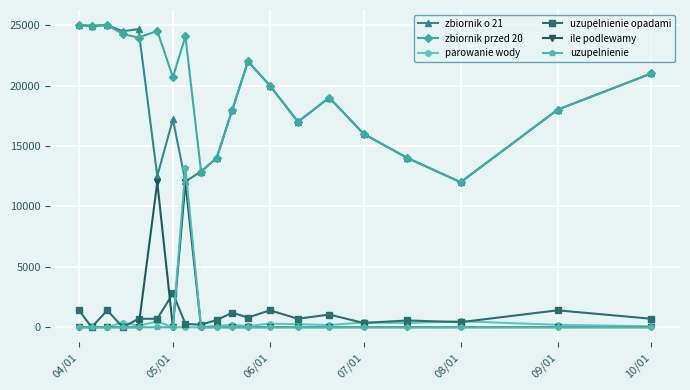

How many data points in uzupelnienie opadami are less than 700?

8